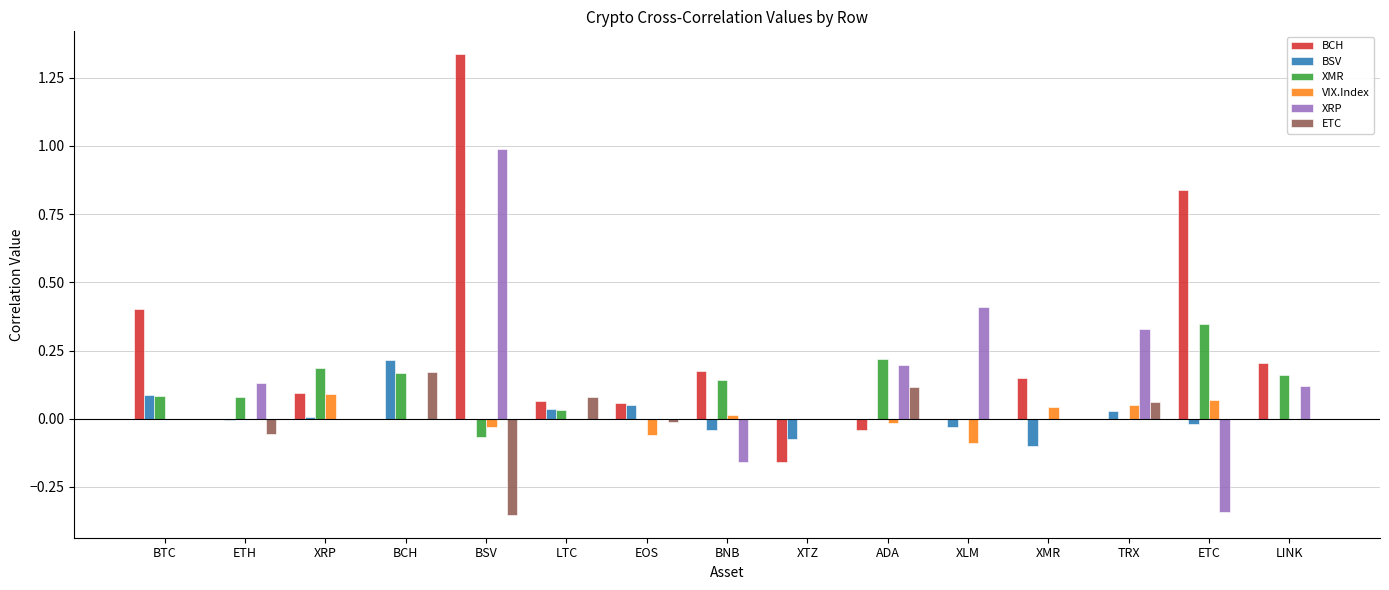

The value of XMR at EOS is 0.2. True or false?

False